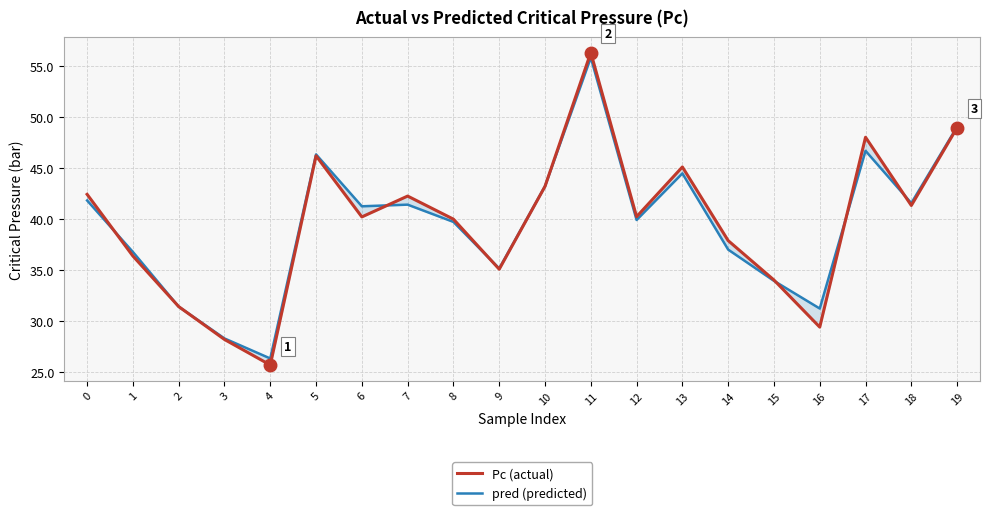

What is the sum of all Pc (actual) values?

791.7